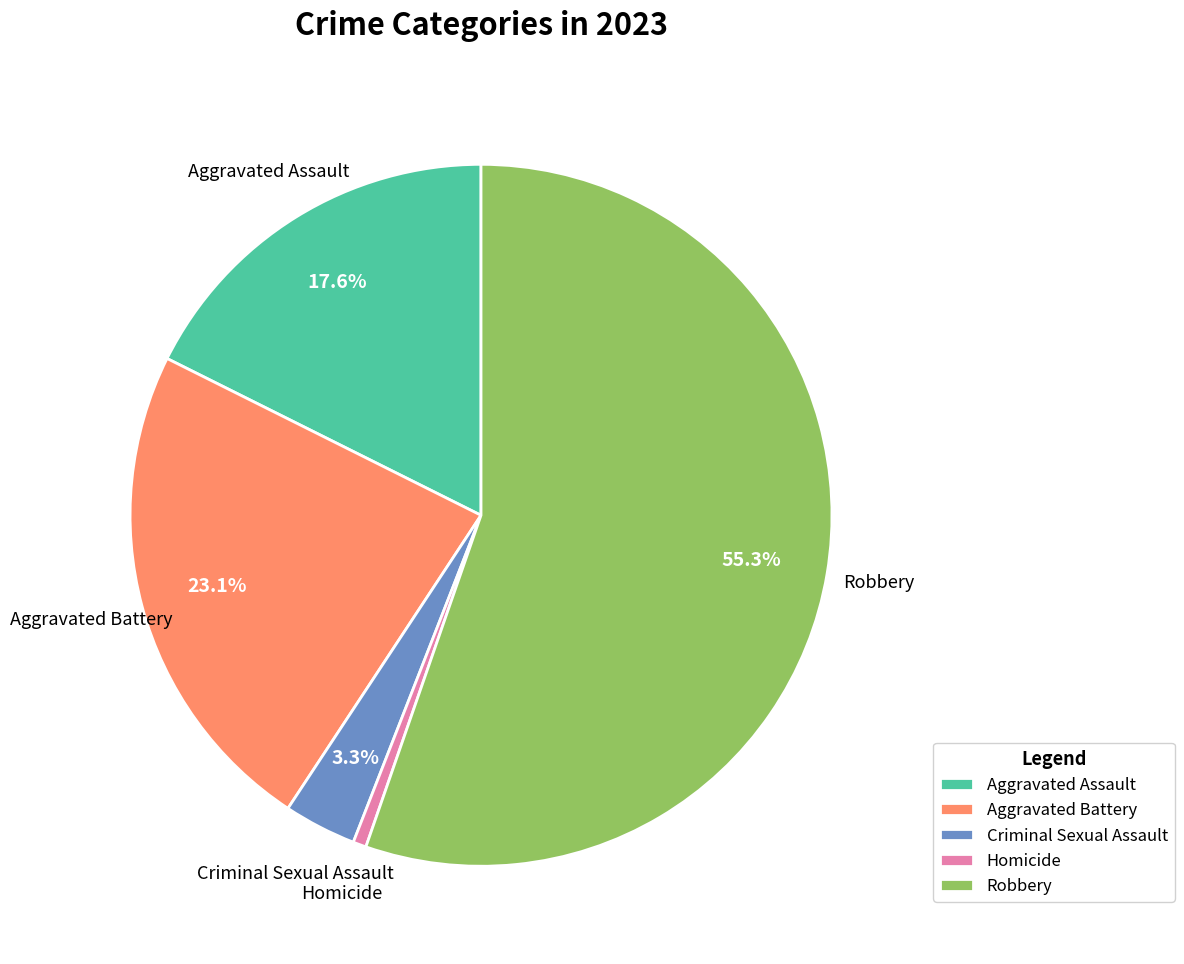

To the nearest percent, what is the combined percentage of Aggravated Assault and Homicide?

18%